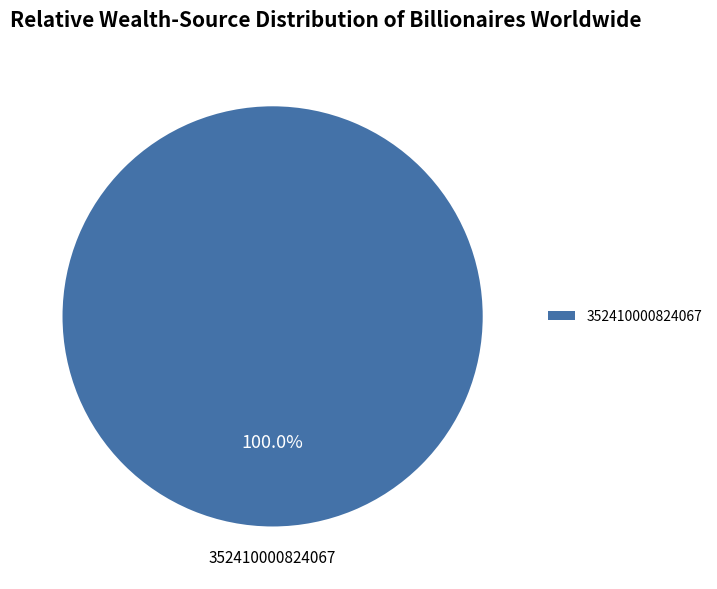

To the nearest percent, what portion does 352410000824067 represent?

100%